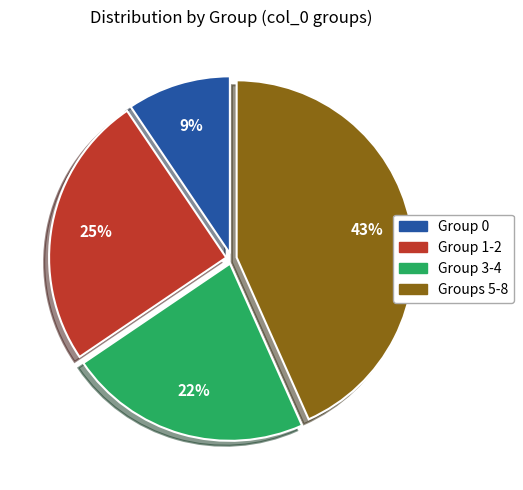

Combined, do Group 1-2 and Group 3-4 account for over 50%?

No